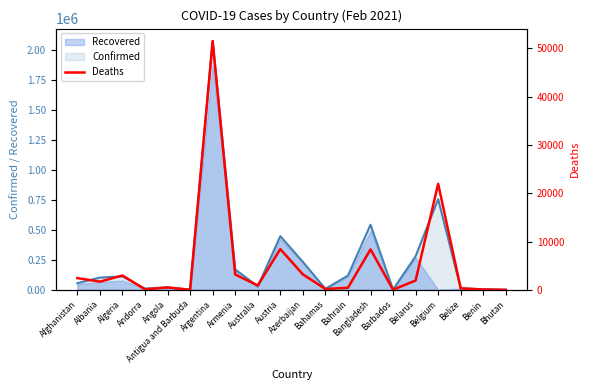

Where is the data nearest to the value 25755?

Belgium